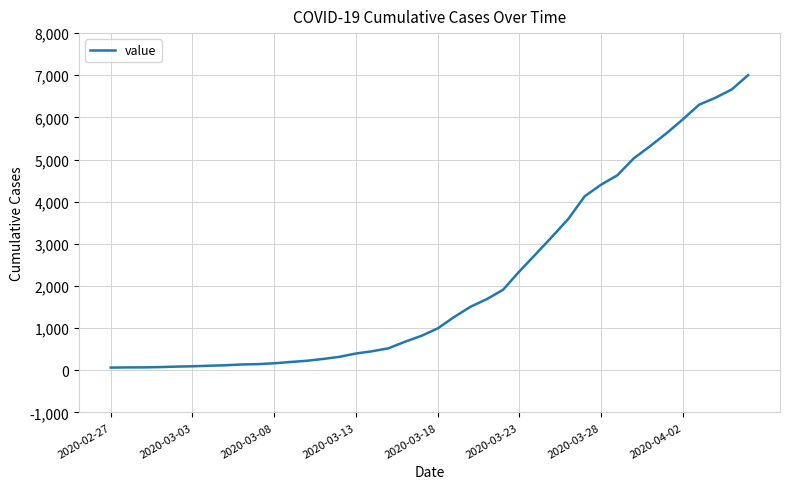

What is the greatest value displayed?

7003